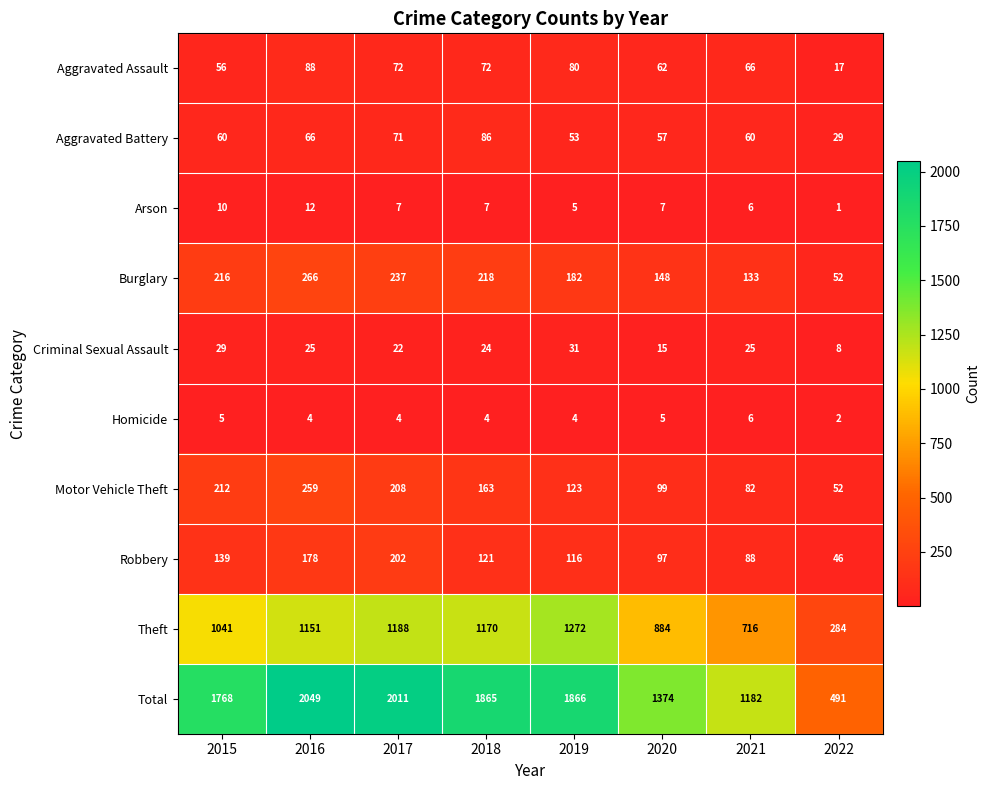

Is the value of Robbery at 2015 greater than the value of Aggravated Battery at 2015?

Yes